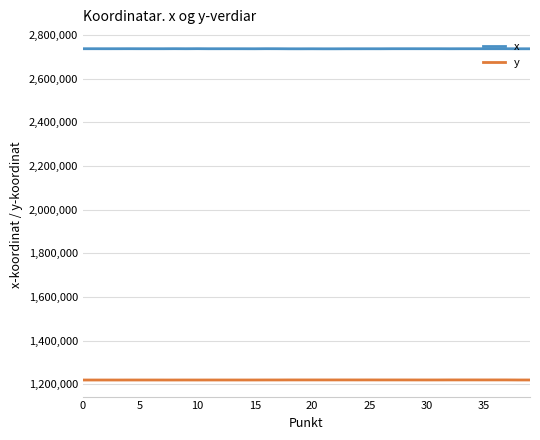

Which series has the largest total across all categories?

x